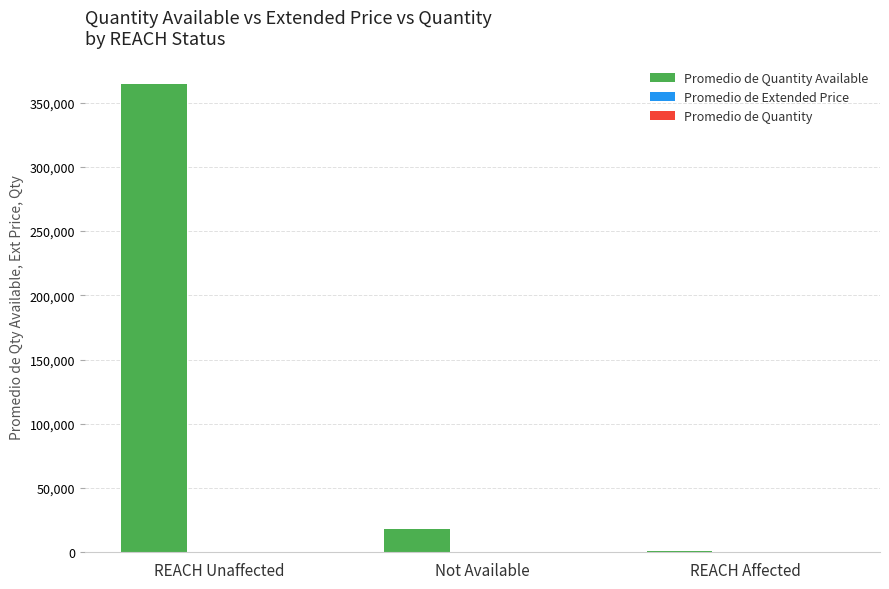

At which category does the chart reach its peak across all series?

REACH Unaffected